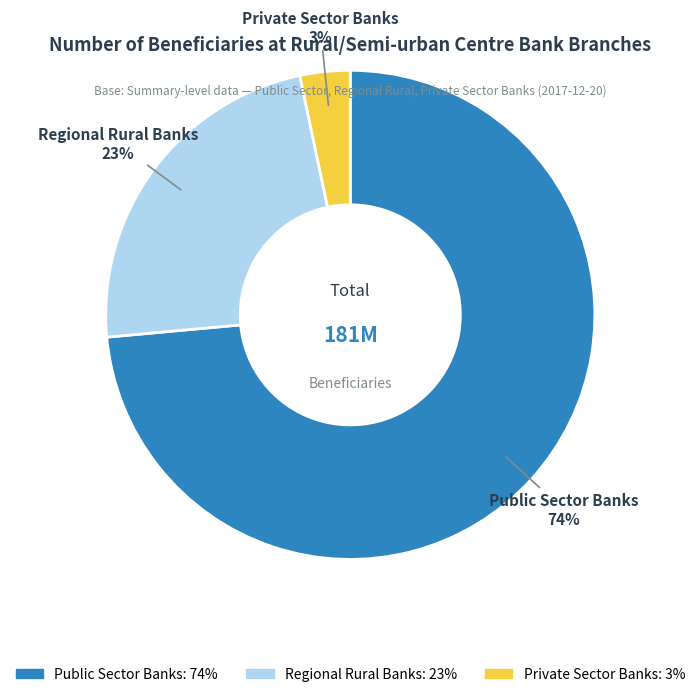

Which has a higher value, Private Sector Banks or Public Sector Banks?

Public Sector Banks